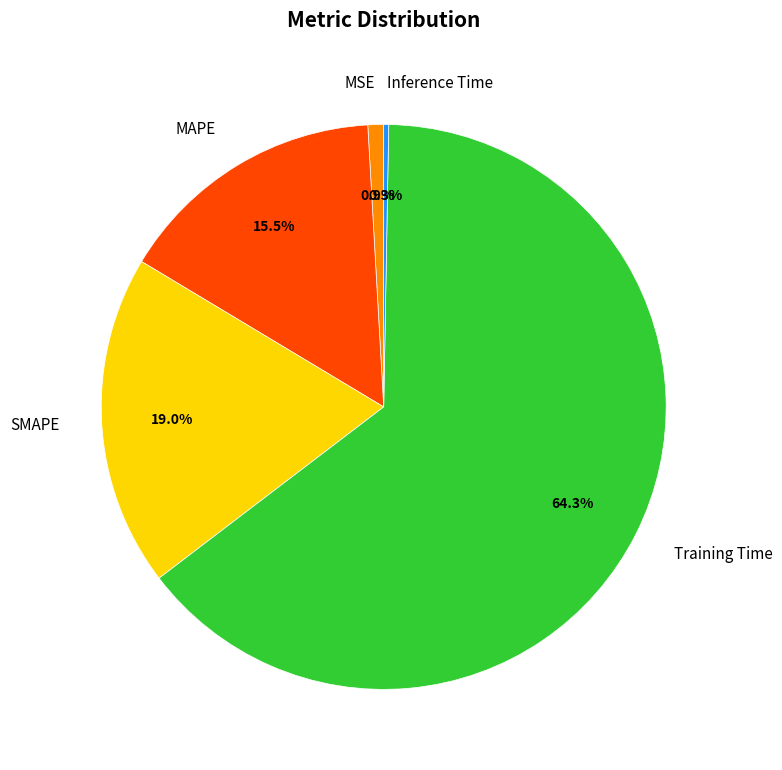

What percentage is NOT represented by SMAPE?

81.0%